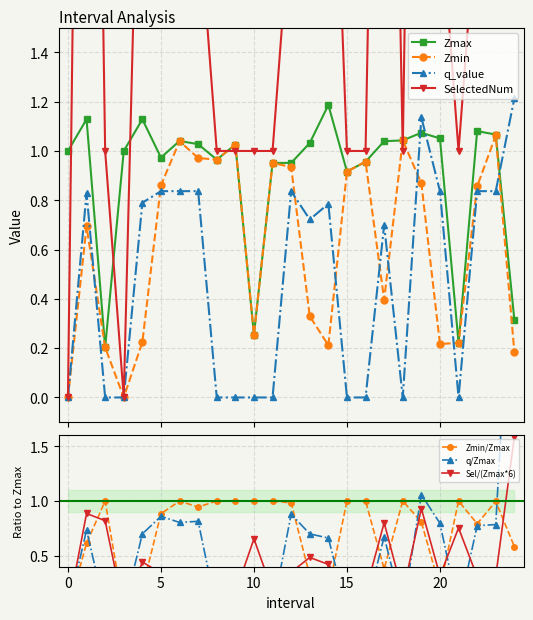

What are all the series names shown in the legend?

Zmax, Zmin, q_value, SelectedNum